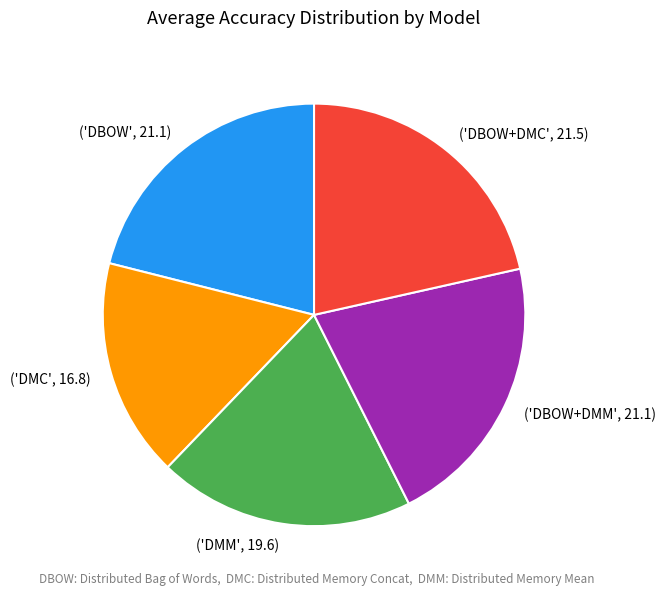

Which category has the smallest portion of the pie?

('DMC', 16.8)